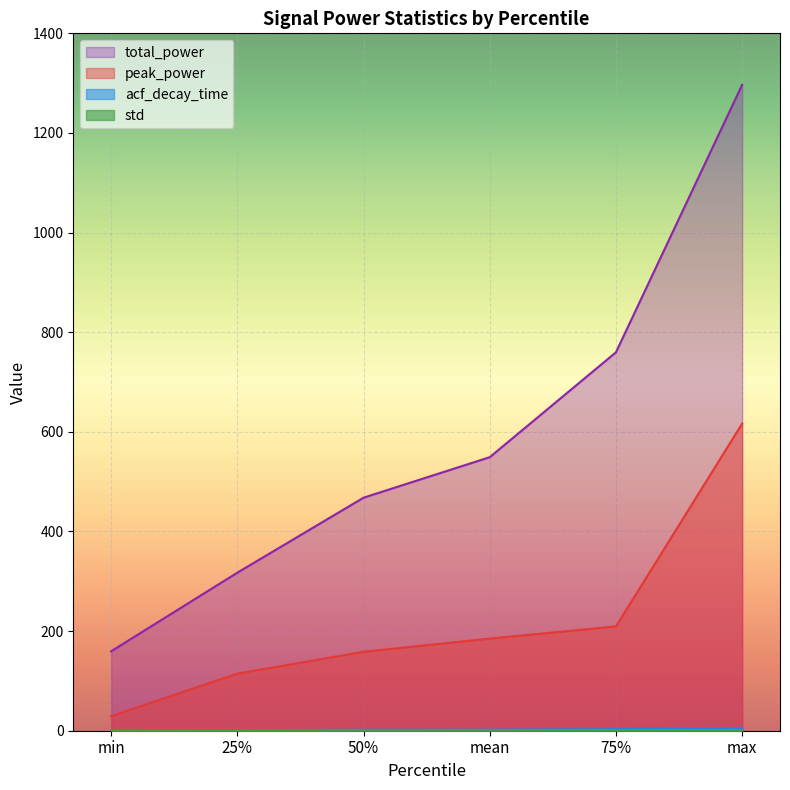

What position from the left is 50%?

3